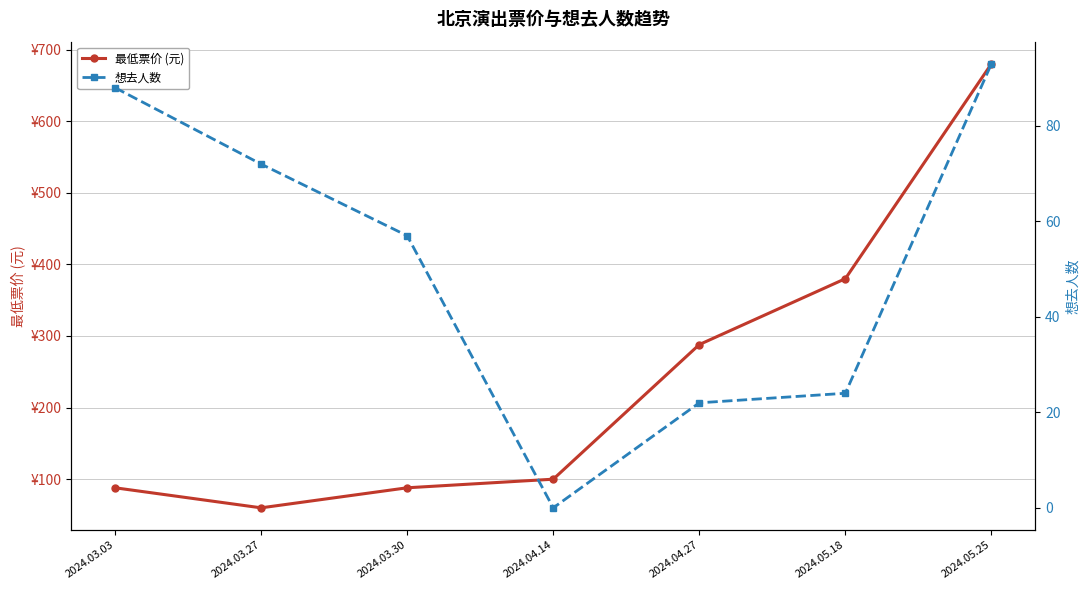

The value of 想去人数 at 2024.04.14 is -62. True or false?

False